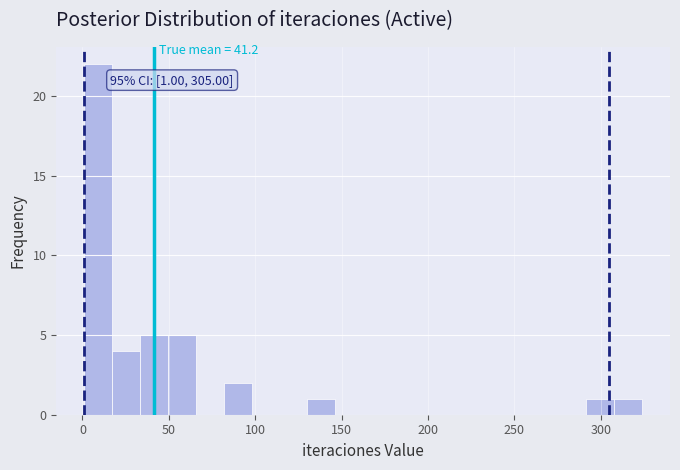

Around what value on the x-axis is the tallest bar? Give the approximate position of its centre, as read against the axis.

10